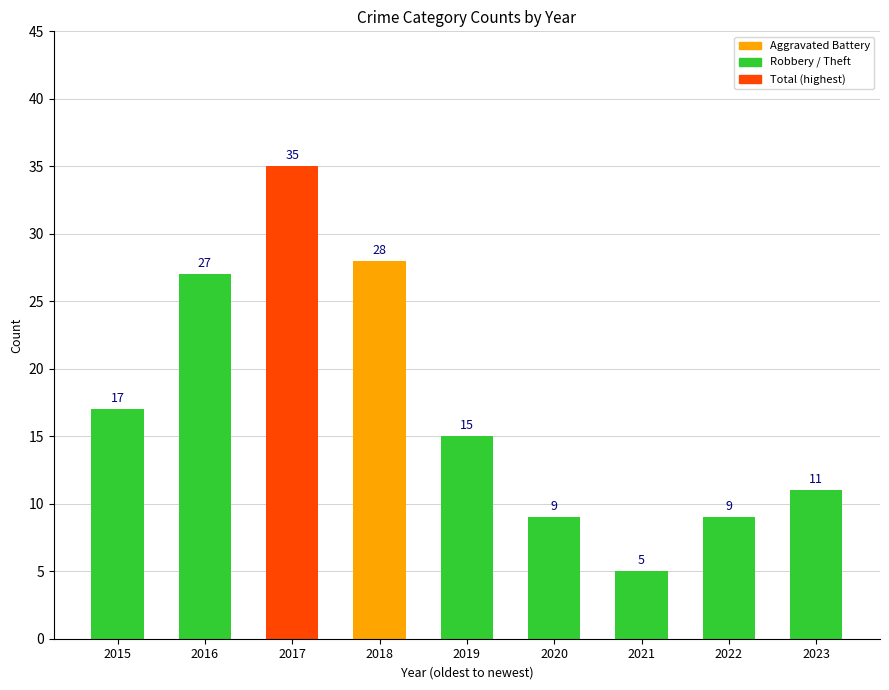

What is the value of the 8th bar from the left?

9